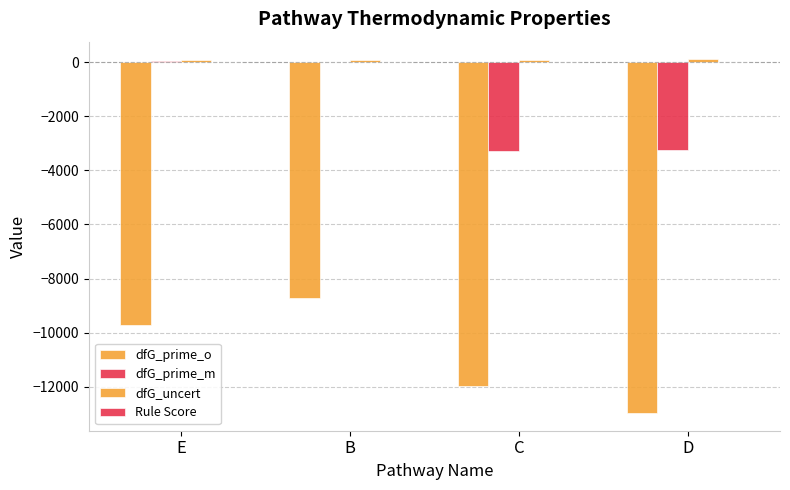

What is the label of the 3rd bar from the left?

C